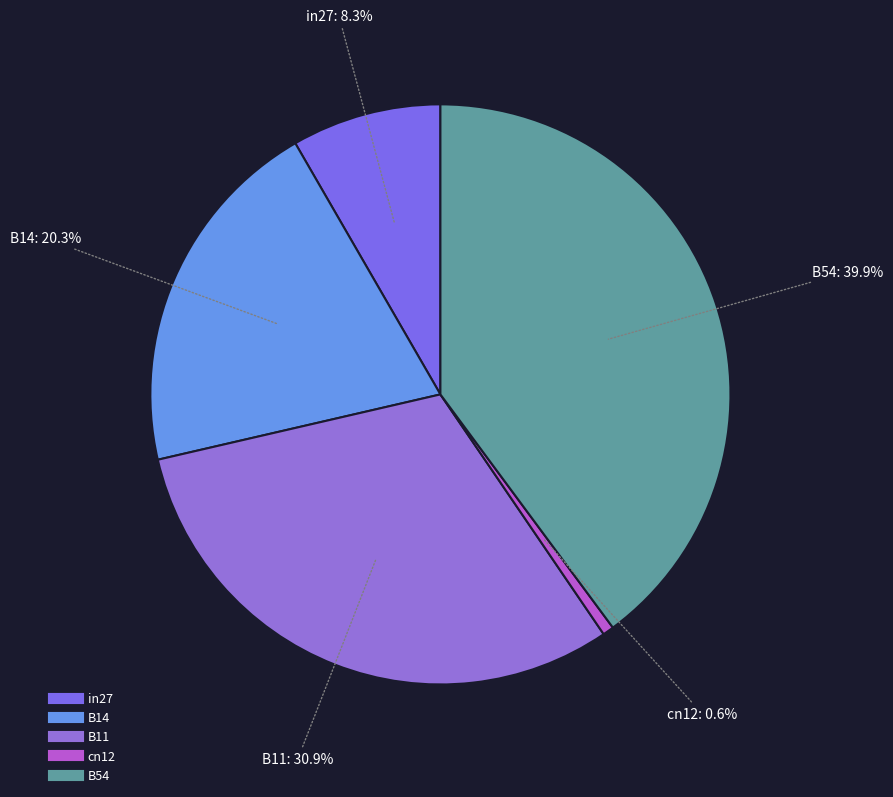

Is in27 the majority of the pie?

No